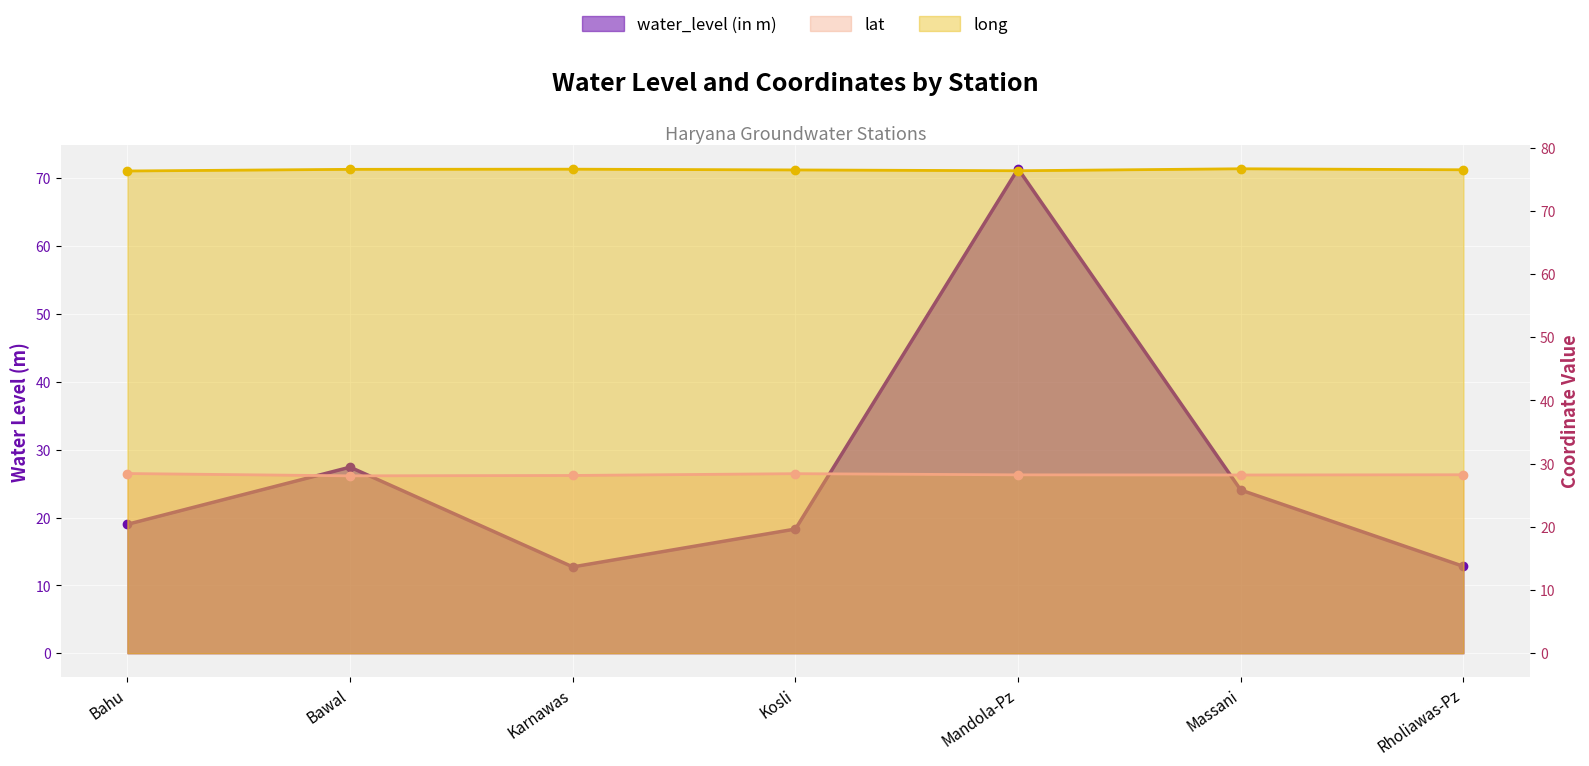

Reading left to right, list all the values displayed in this chart.

water_level (in m): Bahu=19.0	Bawal=27.4	Karnawas=12.7	Kosli=18.3	Mandola-Pz=71.4	Massani=24.1	Rholiawas-Pz=12.8
lat: Bahu=28.4	Bawal=28.1	Karnawas=28.1	Kosli=28.4	Mandola-Pz=28.2	Massani=28.2	Rholiawas-Pz=28.2
long: Bahu=76.3	Bawal=76.6	Karnawas=76.6	Kosli=76.5	Mandola-Pz=76.4	Massani=76.7	Rholiawas-Pz=76.5